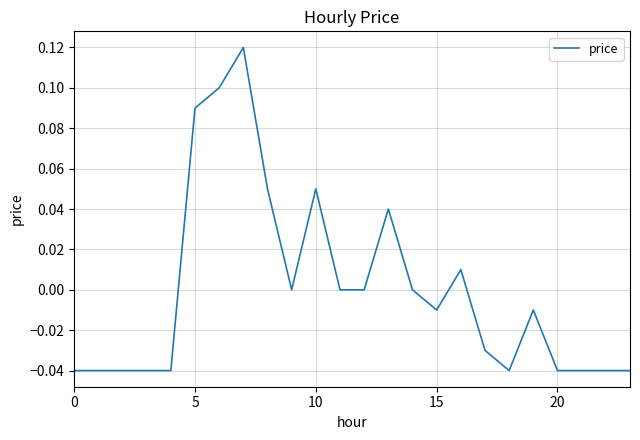

How many lines are shown in the chart?

1